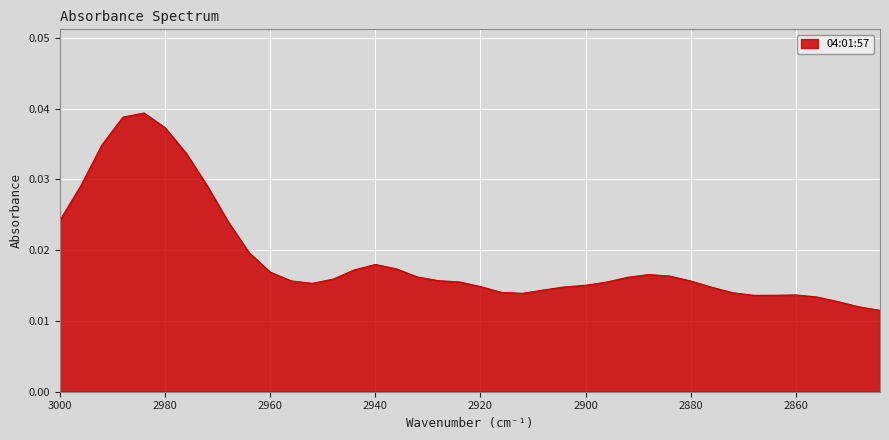

Rank the categories by value from lowest to highest.

2844, 2848, 2852, 2856, 2868, 2864, 2860, 2912, 2872, 2916, 2908, 2876, 2904, 2920, 2900, 2952, 2896, 2924, 2880, 2956, 2928, 2948, 2892, 2932, 2884, 2888, 2960, 2944, 2936, 2940, 2964, 2968, 3000, 2996, 2972, 2976, 2992, 2980, 2988, 2984